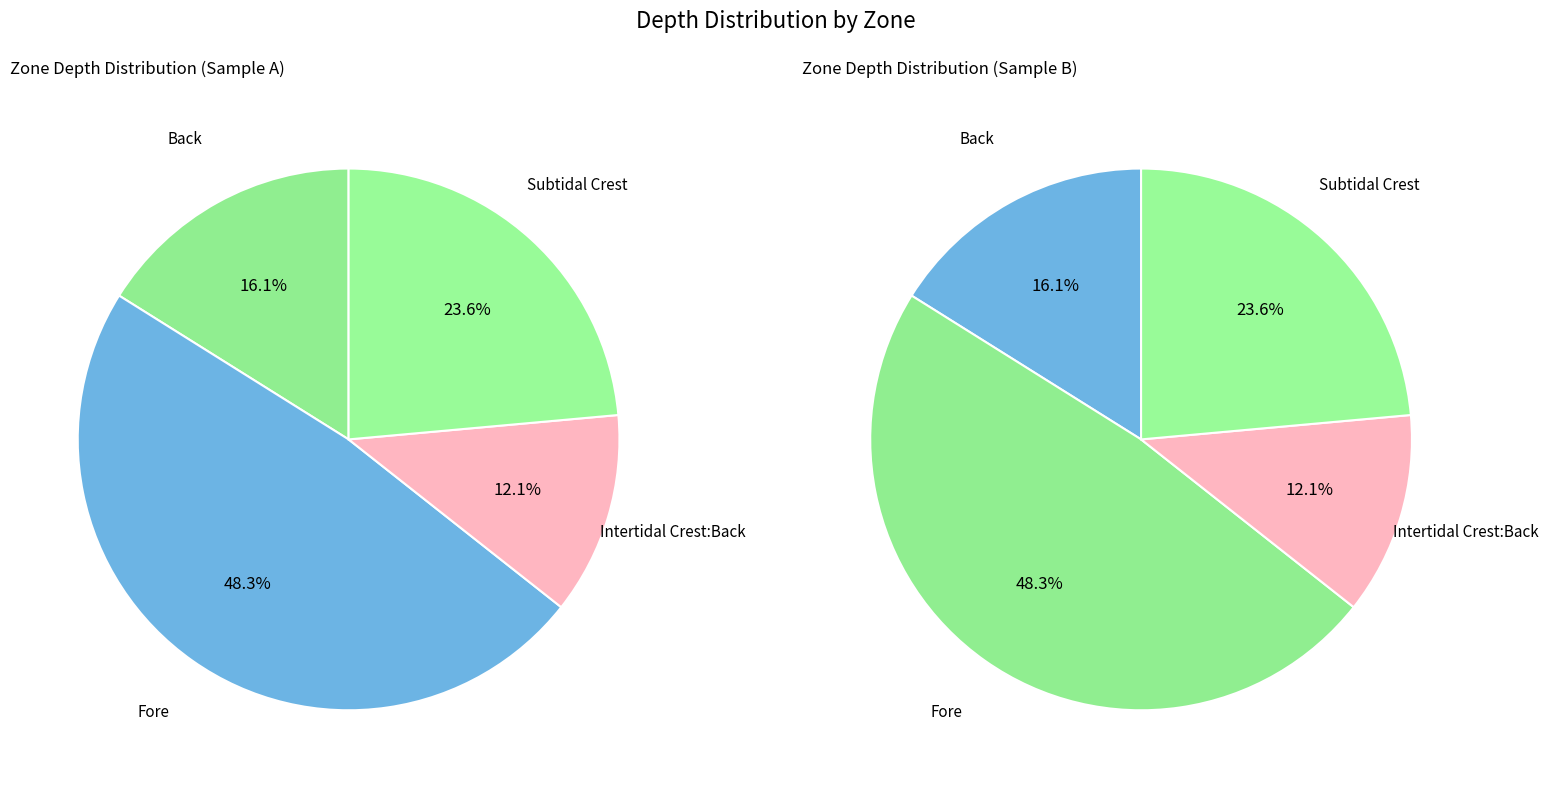

What is the total percentage of Intertidal Crest:Back and Fore?

60.3%